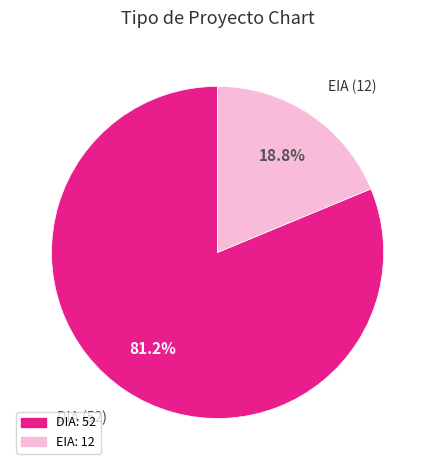

Between DIA and EIA, which is larger?

DIA